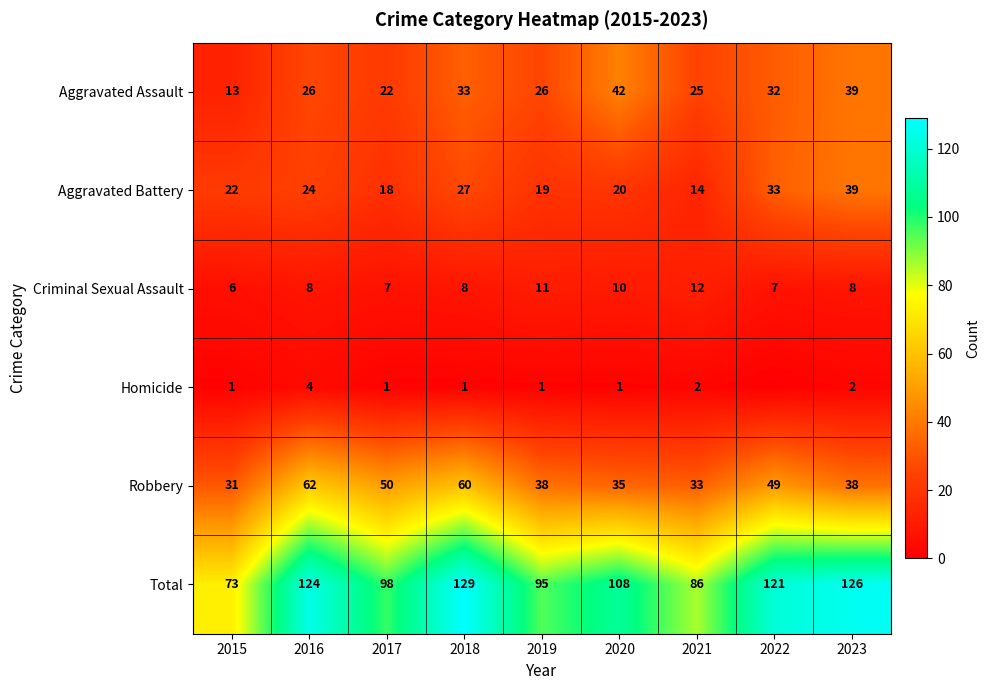

The value of Homicide at 2020 is 0. True or false?

False